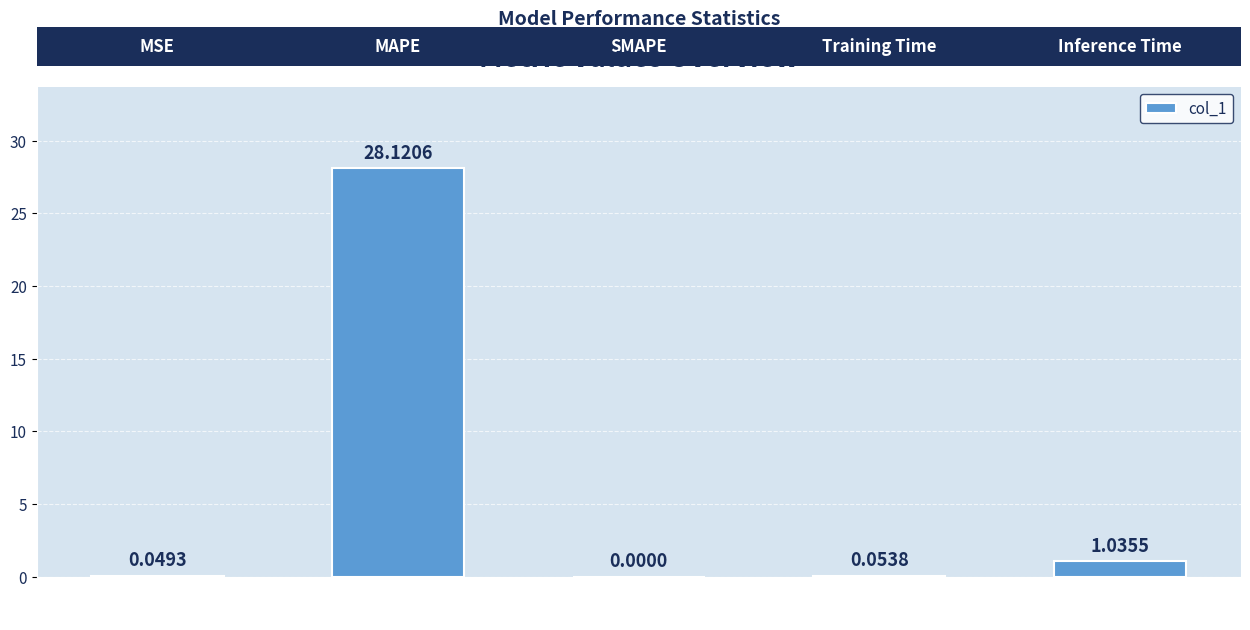

What is the average value?

5.9